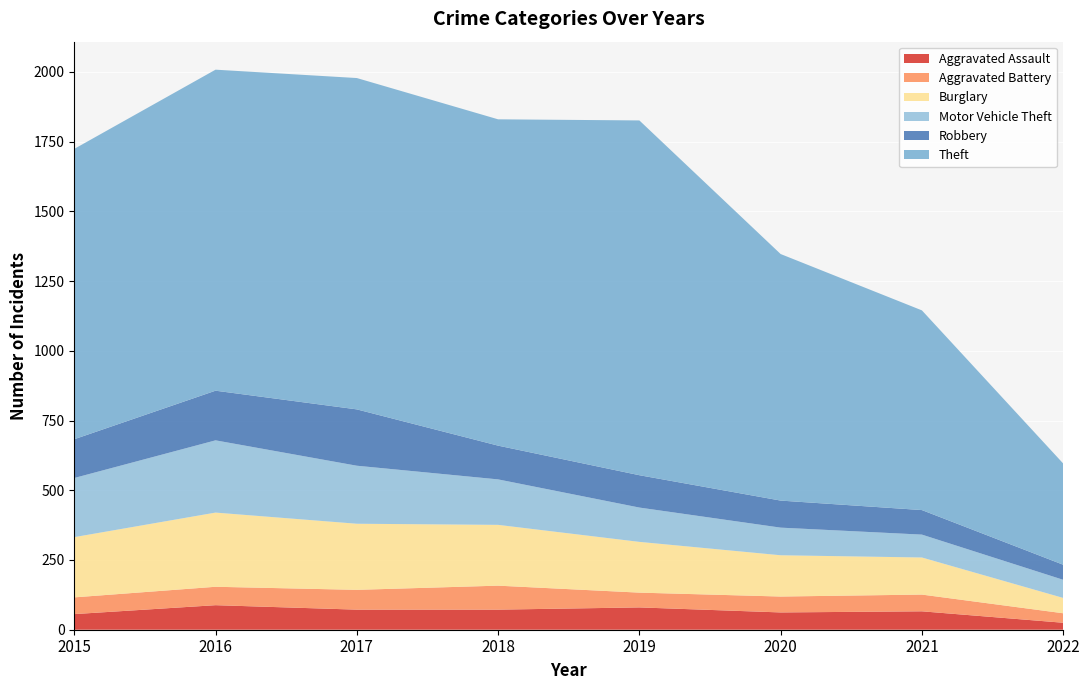

Reading left to right, what are all the values shown in this chart?

Aggravated Assault: 56	88	72	72	80	62	66	25
Aggravated Battery: 60	66	71	86	53	57	60	34
Burglary: 216	266	237	218	182	148	133	55
Motor Vehicle Theft: 212	259	208	163	123	99	82	65
Robbery: 139	178	202	121	116	97	88	54
Theft: 1041	1151	1188	1170	1272	884	716	363